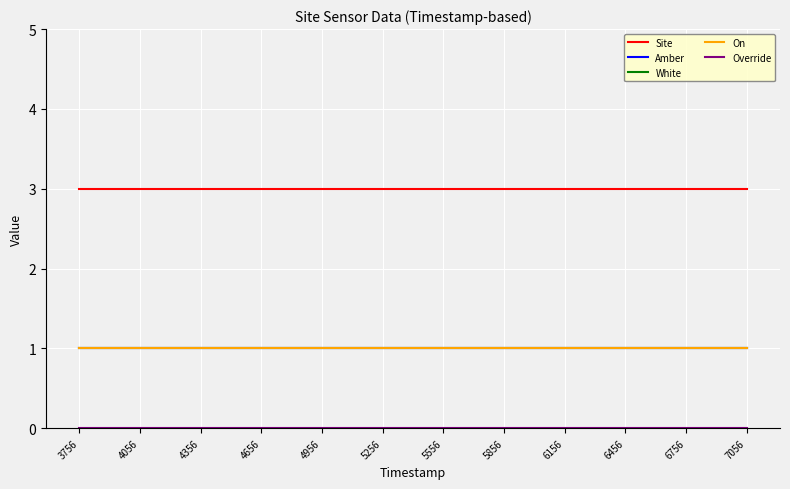

Reading left to right, what are all the values shown in this chart?

Site: 3	3	3	3	3	3	3	3	3	3	3	3
Amber: 1	1	1	1	1	1	1	1	1	1	1	1
White: 1	1	1	1	1	1	1	1	1	1	1	1
On: 1	1	1	1	1	1	1	1	1	1	1	1
Override: 0	0	0	0	0	0	0	0	0	0	0	0